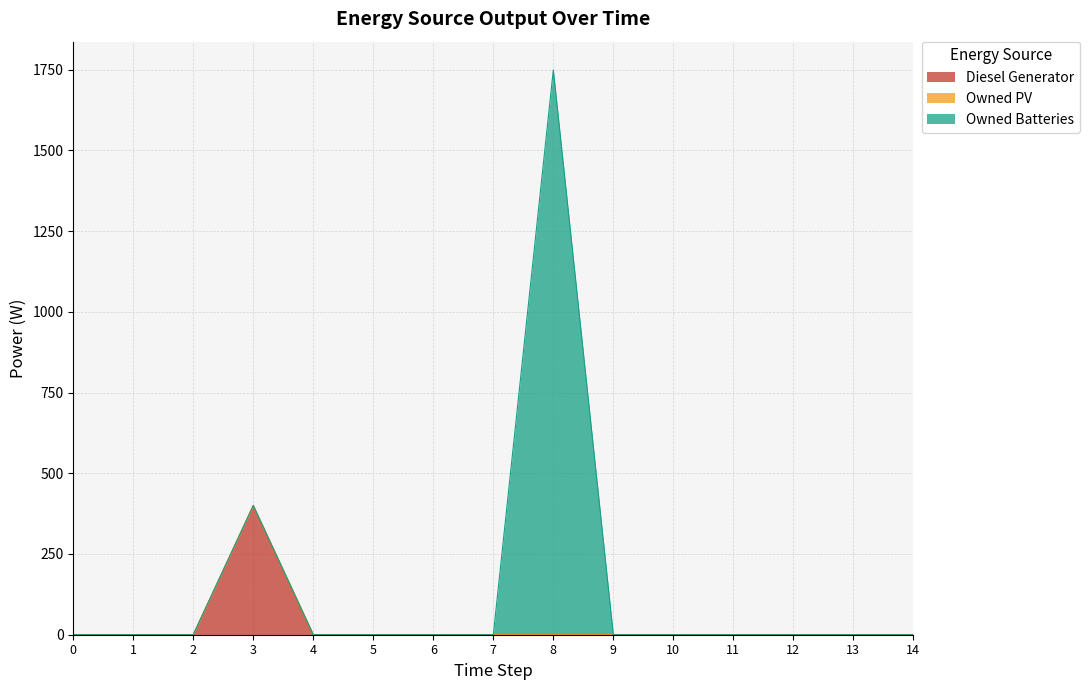

At which label does Diesel Generator reach its peak?

3